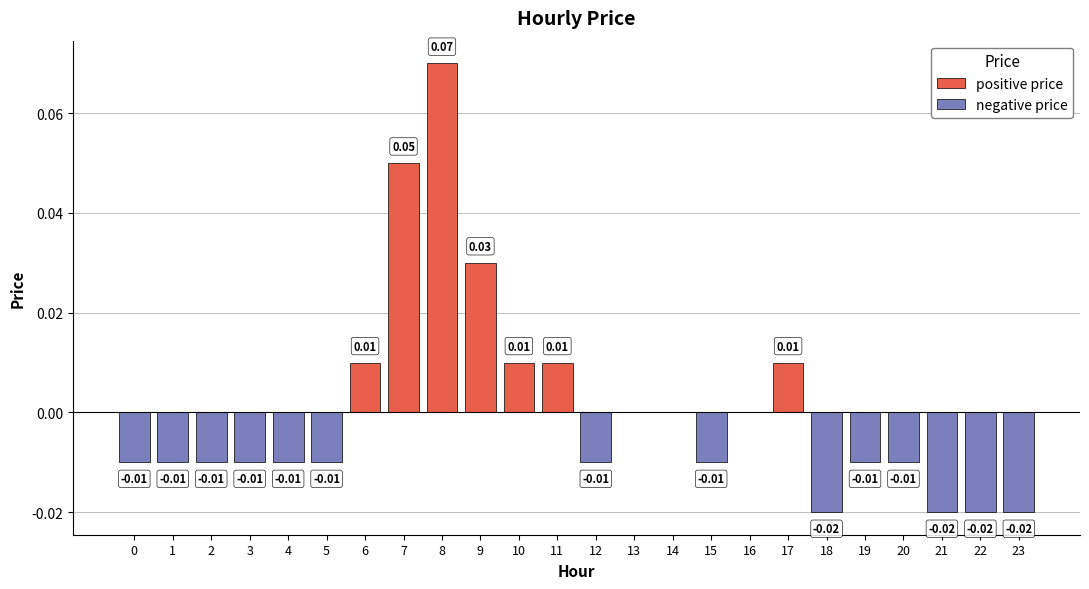

The chart shows a value of -0.0 at 1. True or false?

False